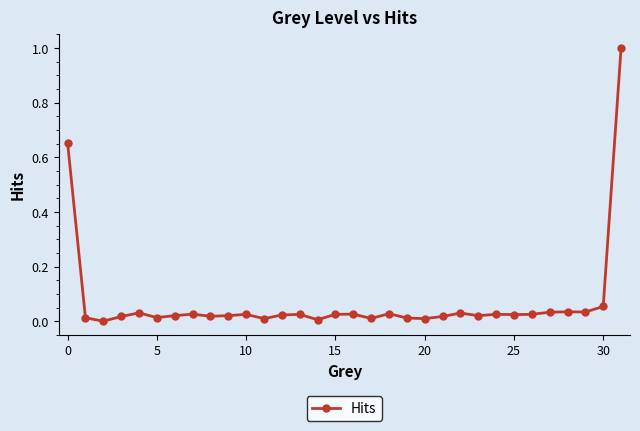

What is the difference between the maximum and minimum values?

1.0